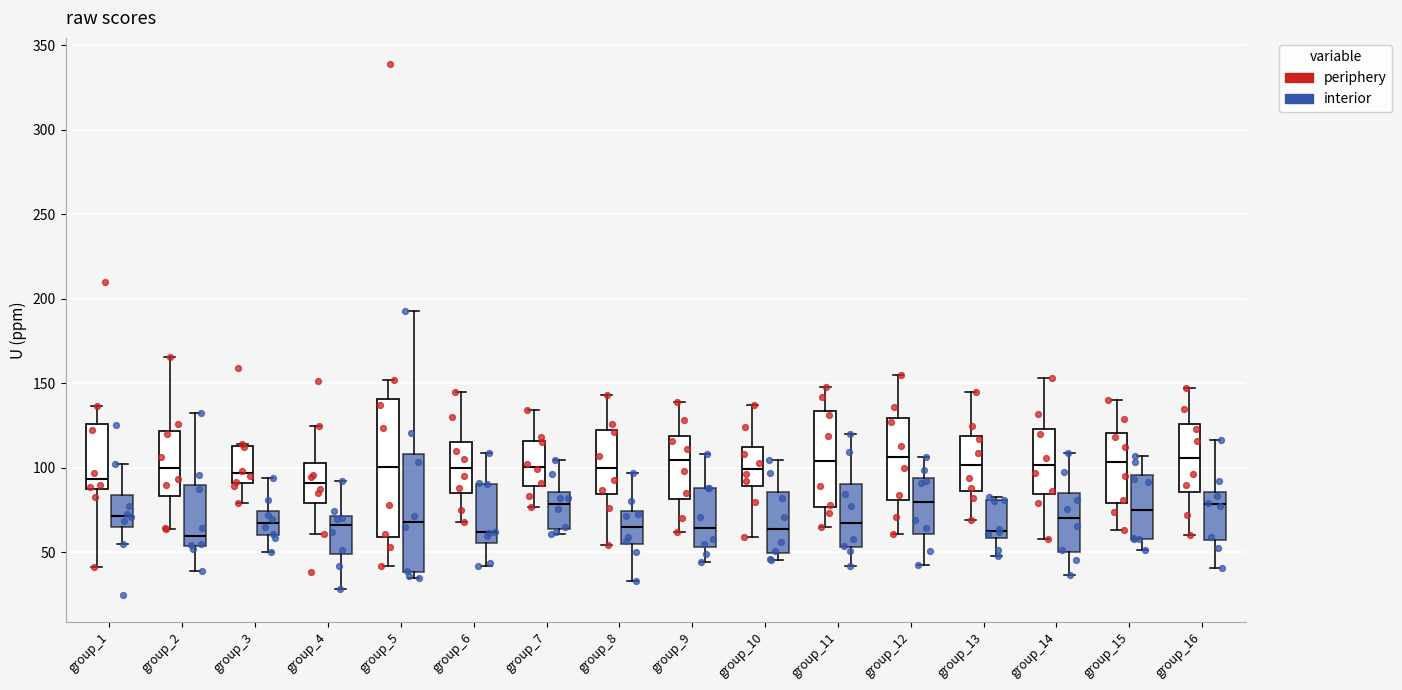

Reading left to right, read every box against the y-axis: the position of its median line, the range the box covers, and the ends of its whiskers. The values are not printed on the chart, so give them approximately, as read against the axis.

group_1 (periphery): median 95, box 85 to 125, whiskers 40 to 135
group_1 (interior): median 70, box 65 to 85, whiskers 55 to 100
group_2 (periphery): median 100, box 85 to 120, whiskers 65 to 165
group_2 (interior): median 60, box 55 to 90, whiskers 40 to 135
group_3 (periphery): median 95, box 90 to 115, whiskers 80 to 115
group_3 (interior): median 65, box 60 to 75, whiskers 50 to 95
group_4 (periphery): median 90, box 80 to 105, whiskers 60 to 125
group_4 (interior): median 65, box 50 to 70, whiskers 30 to 90
group_5 (periphery): median 100, box 60 to 140, whiskers 40 to 150
group_5 (interior): median 70, box 40 to 110, whiskers 35 to 195
group_6 (periphery): median 100, box 85 to 115, whiskers 70 to 145
group_6 (interior): median 60, box 55 to 90, whiskers 40 to 110
group_7 (periphery): median 100, box 90 to 115, whiskers 75 to 135
group_7 (interior): median 80, box 65 to 85, whiskers 60 to 105
group_8 (periphery): median 100, box 85 to 120, whiskers 55 to 145
group_8 (interior): median 65, box 55 to 75, whiskers 35 to 95
group_9 (periphery): median 105, box 80 to 120, whiskers 60 to 140
group_9 (interior): median 65, box 55 to 90, whiskers 45 to 110
group_10 (periphery): median 100, box 90 to 110, whiskers 60 to 135
group_10 (interior): median 65, box 50 to 85, whiskers 45 to 105
group_11 (periphery): median 105, box 75 to 135, whiskers 65 to 150
group_11 (interior): median 70, box 55 to 90, whiskers 40 to 120
group_12 (periphery): median 105, box 80 to 130, whiskers 60 to 155
group_12 (interior): median 80, box 60 to 95, whiskers 45 to 105
group_13 (periphery): median 100, box 85 to 120, whiskers 70 to 145
group_13 (interior): median 65, box 60 to 80, whiskers 50 to 85
group_14 (periphery): median 100, box 85 to 125, whiskers 60 to 155
group_14 (interior): median 70, box 50 to 85, whiskers 35 to 110
group_15 (periphery): median 105, box 80 to 120, whiskers 65 to 140
group_15 (interior): median 75, box 60 to 95, whiskers 50 to 105
group_16 (periphery): median 105, box 85 to 125, whiskers 60 to 145
group_16 (interior): median 80, box 55 to 85, whiskers 40 to 115